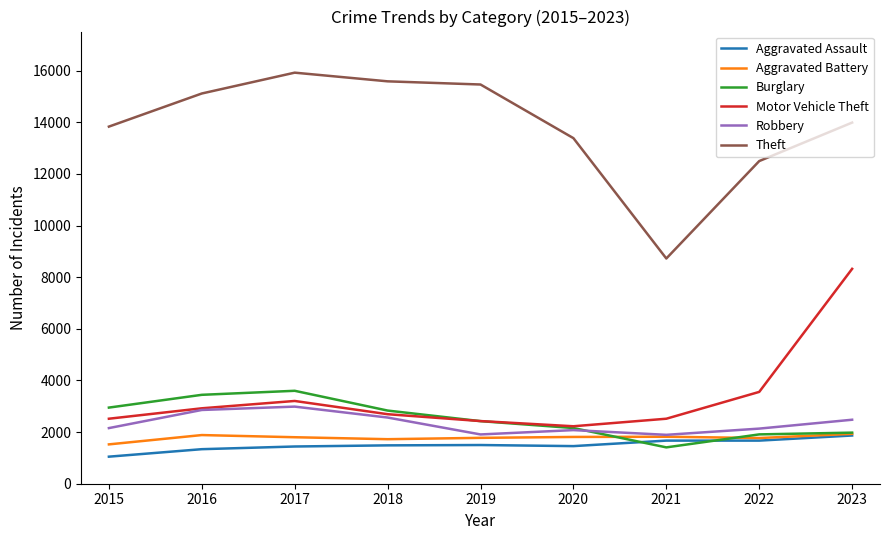

The Burglary series shows 2834 at 2018. True or false?

True